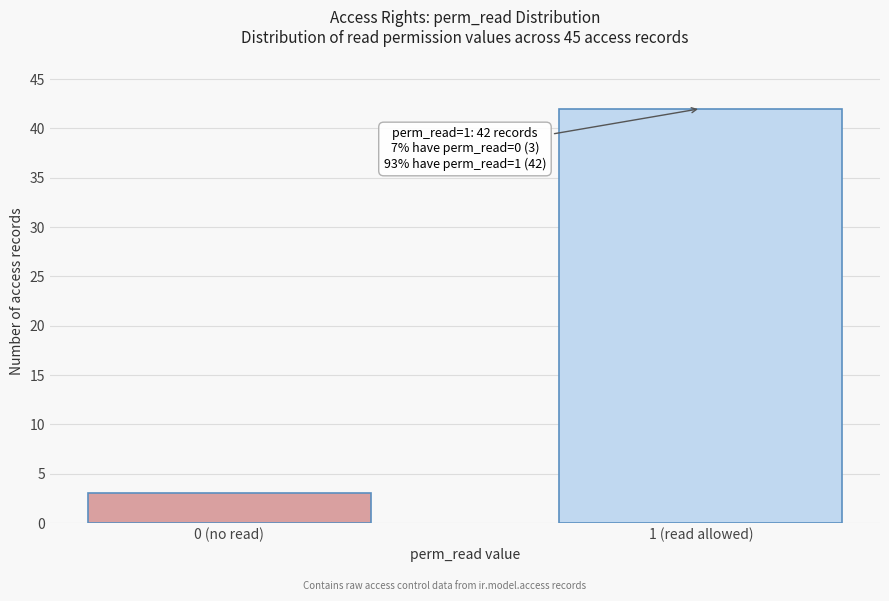

Reading right to left, list all the values displayed in this chart.

42	3